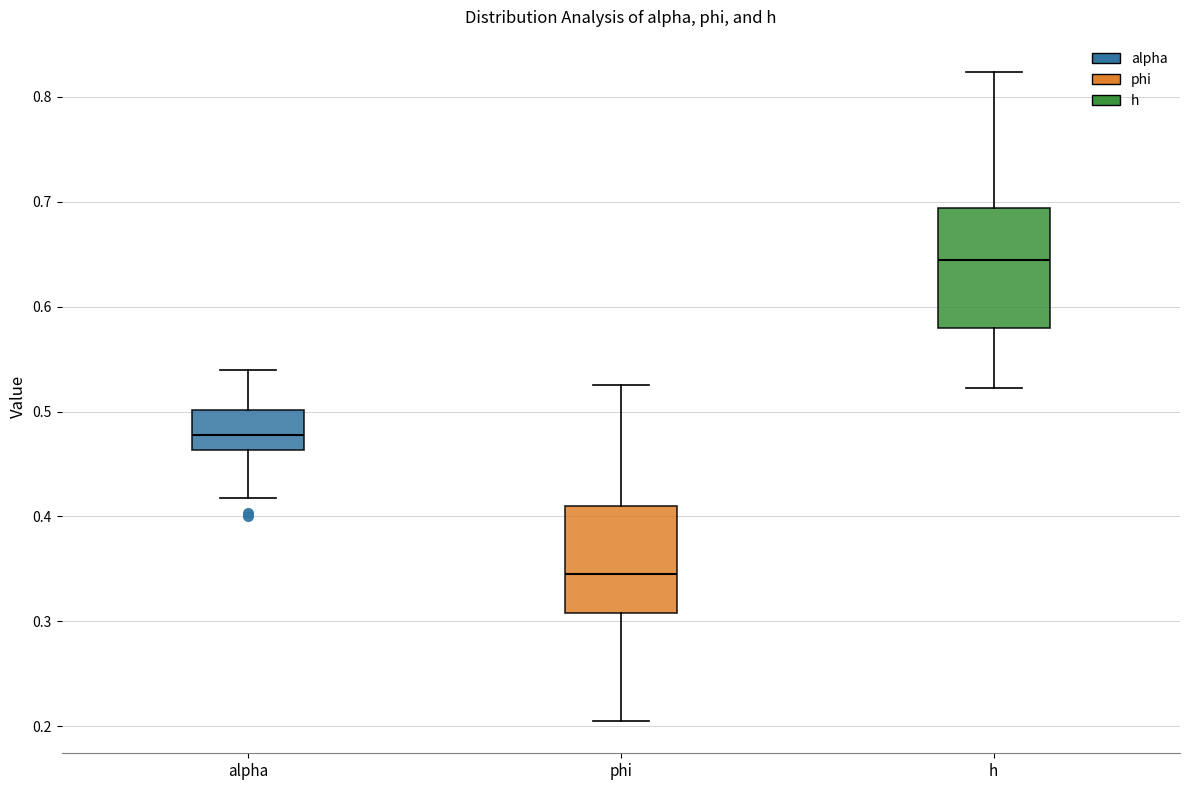

Where does the median line of the box for phi sit on the y-axis? The values are not printed on the chart, so give them approximately, as read against the axis.

0.35